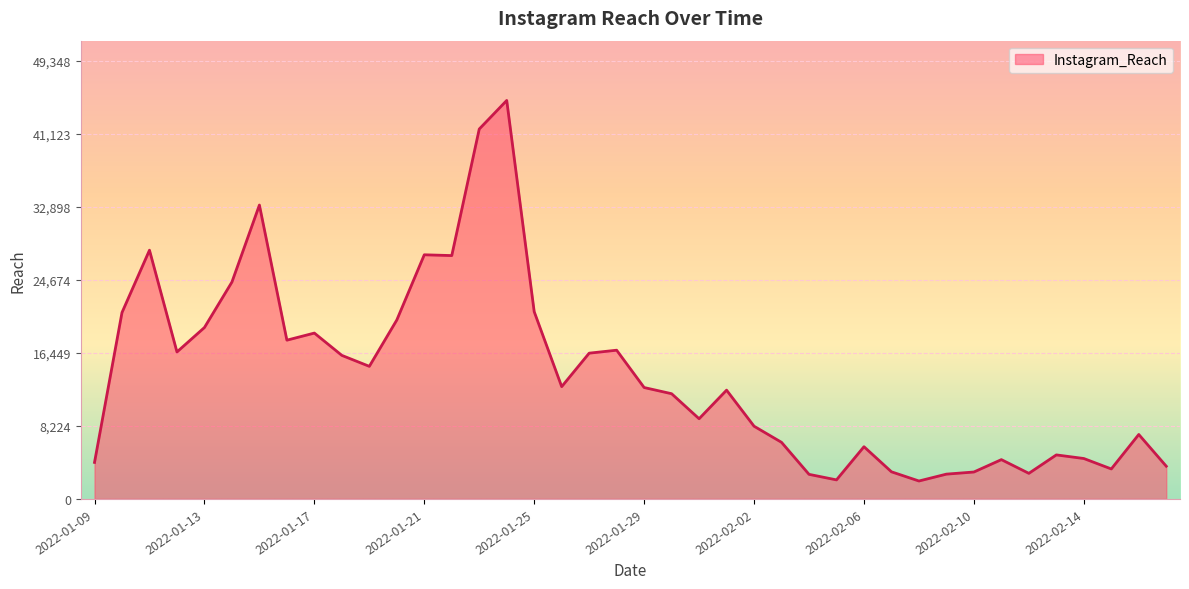

What is the difference between the maximum and minimum values?

42843